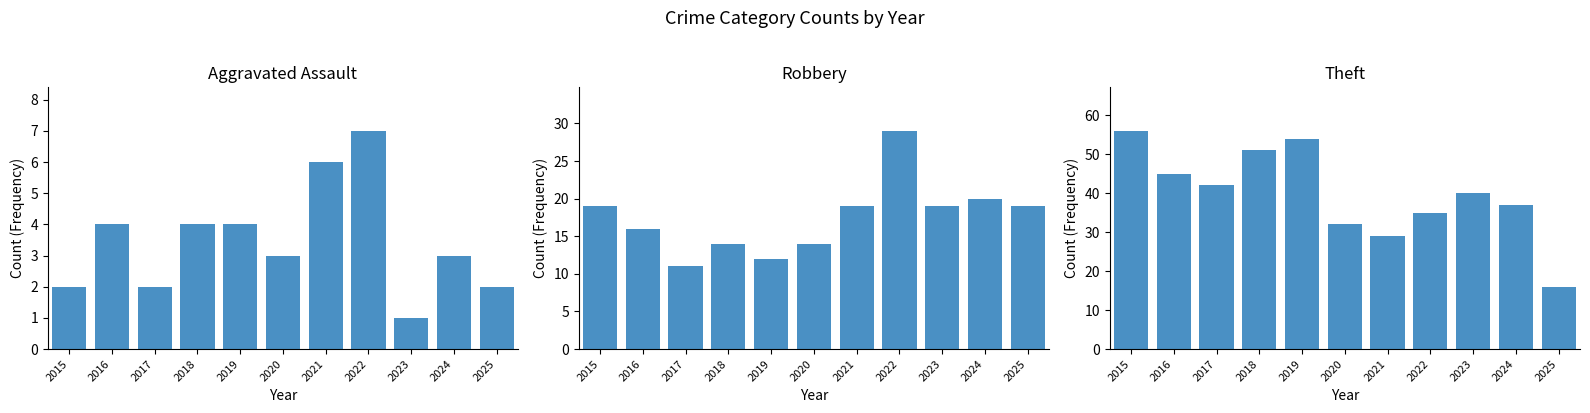

Which series has the largest range (max minus min)?

Theft